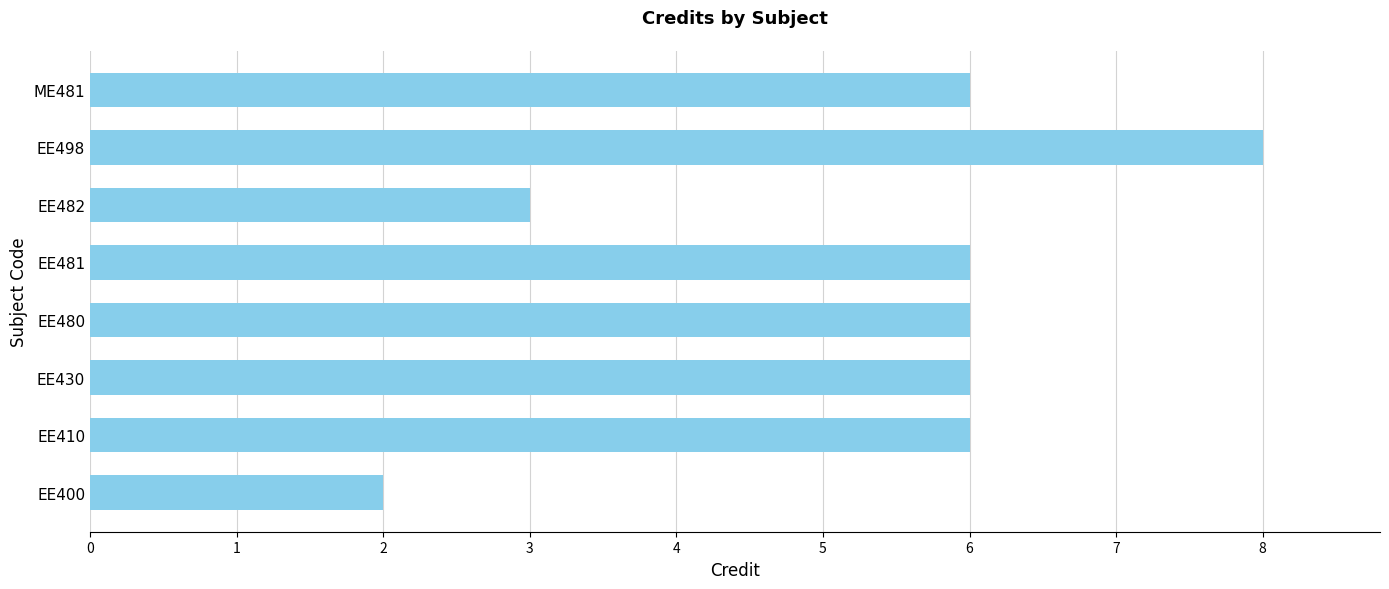

What is the difference between the maximum and minimum values?

6